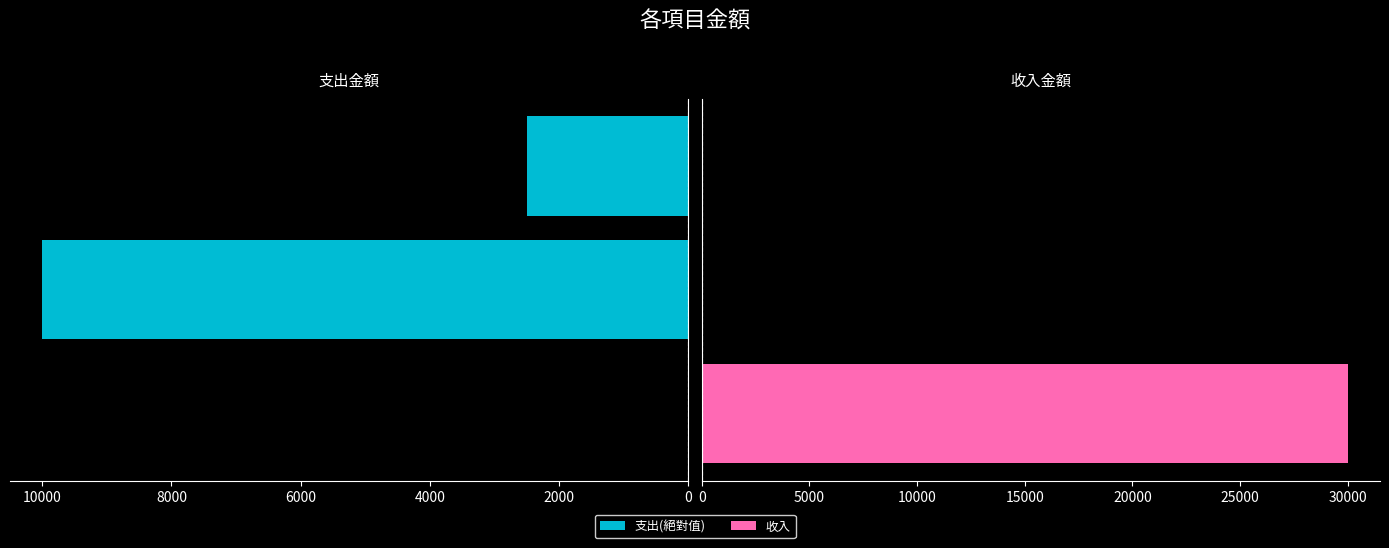

What is the sum of all 支出(絕對值) values?

12503